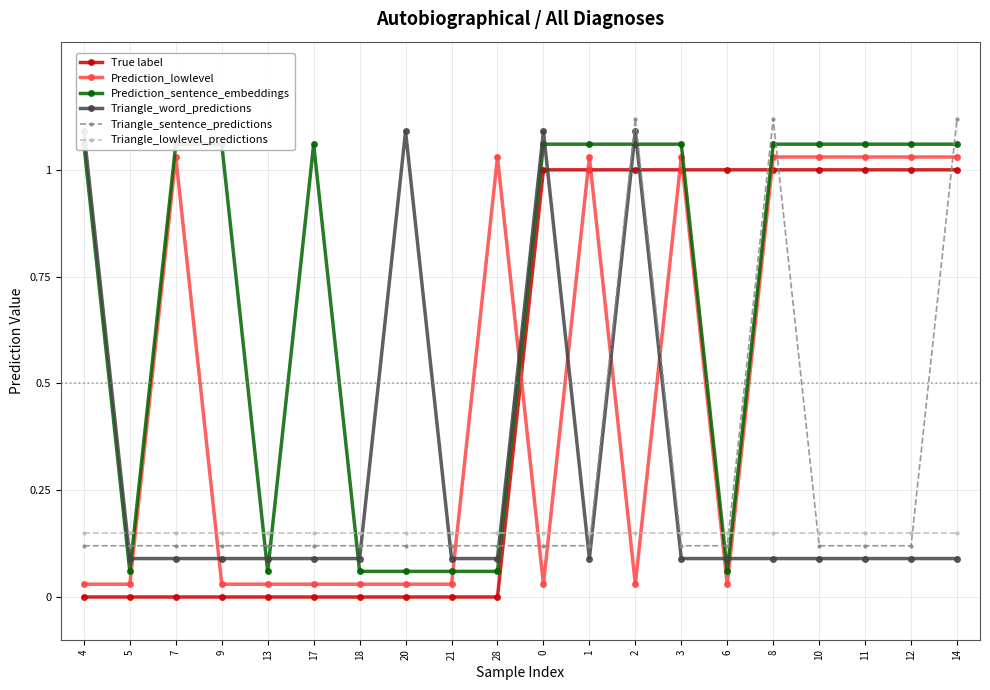

What is the difference between the highest and lowest values at 3?

1.0